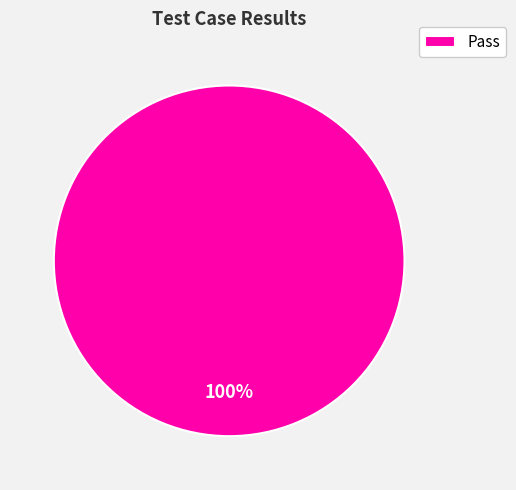

To the nearest percent, what portion does Pass represent?

100%